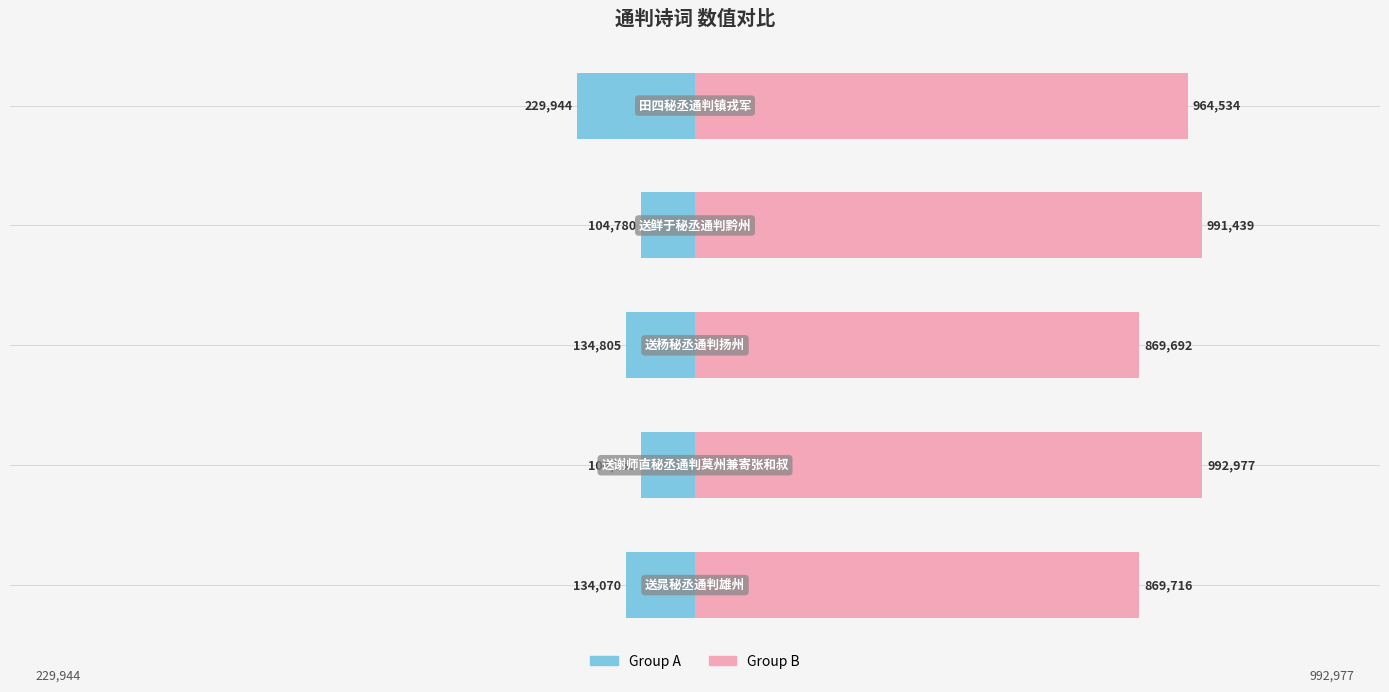

What is the greatest value displayed?

992977